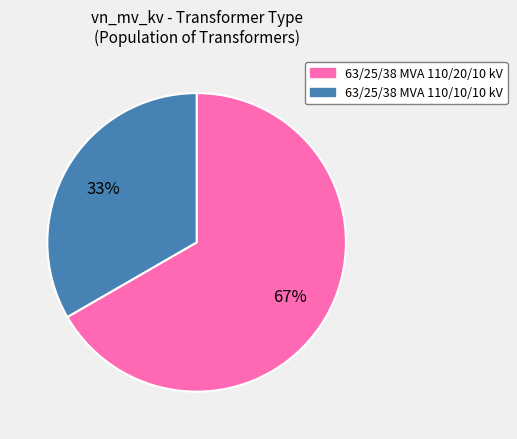

Which has a higher value, 63/25/38 MVA 110/10/10 kV or 63/25/38 MVA 110/20/10 kV?

63/25/38 MVA 110/20/10 kV